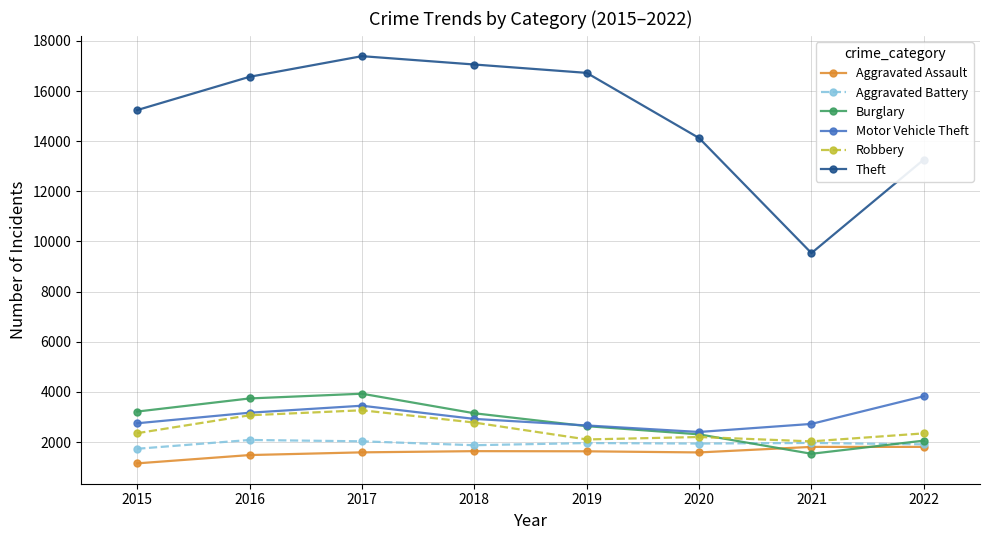

True or false: Theft and Robbery intersect in this chart.

False